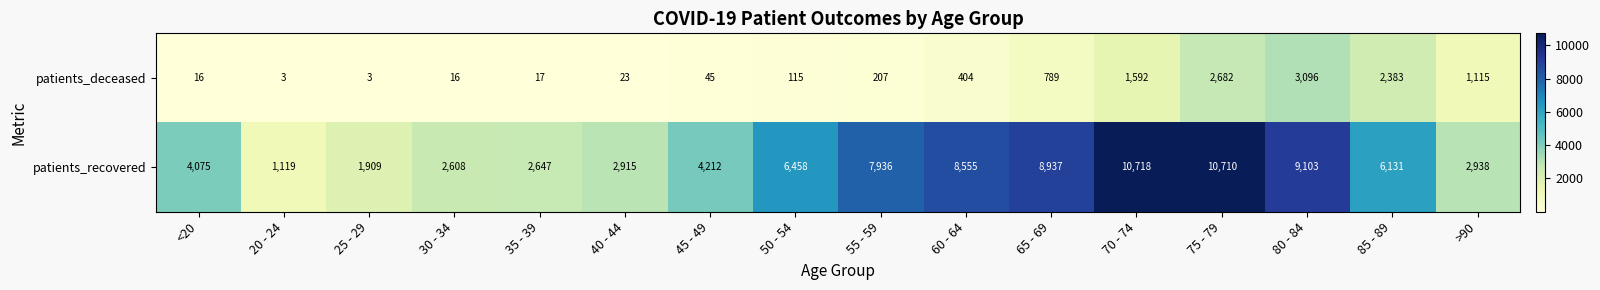

At which category does the chart reach its peak across all series?

70 - 74